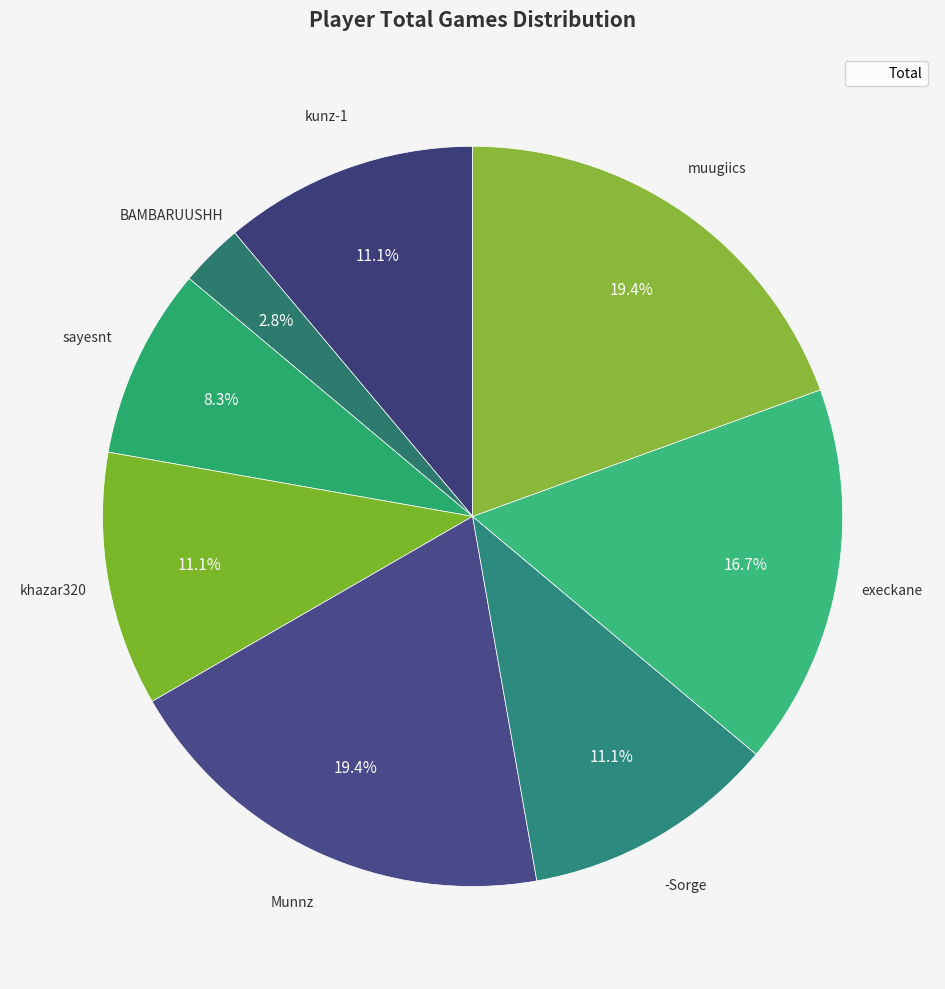

Which slice is the smallest?

BAMBARUUSHH